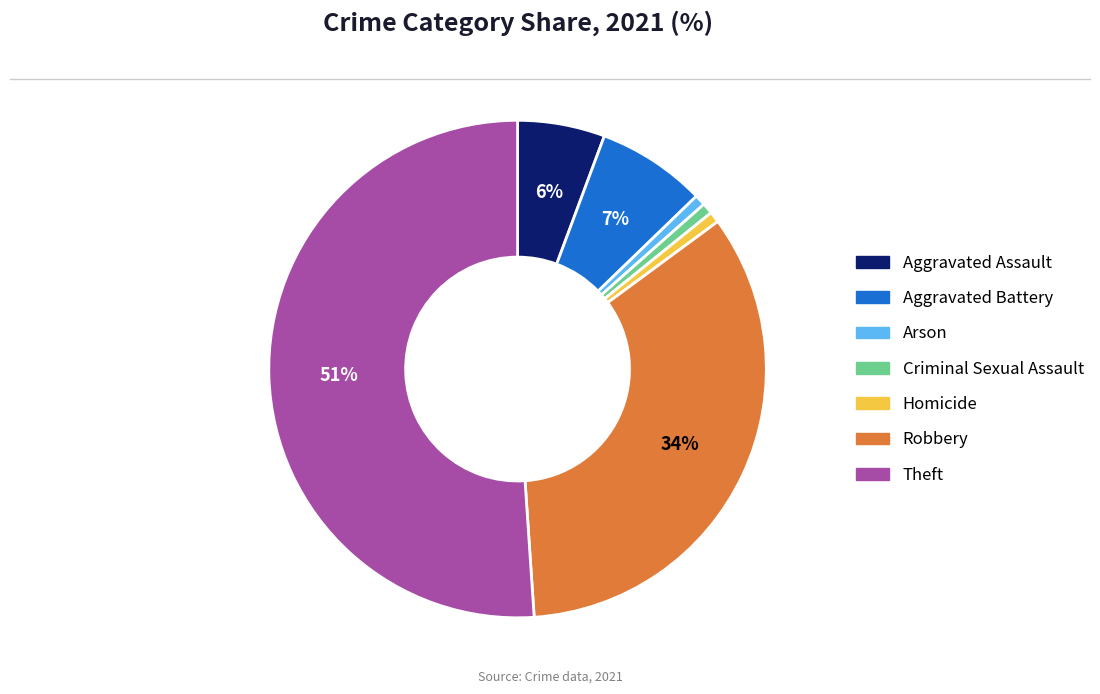

Combined, do Aggravated Battery and Robbery account for over 50%?

No